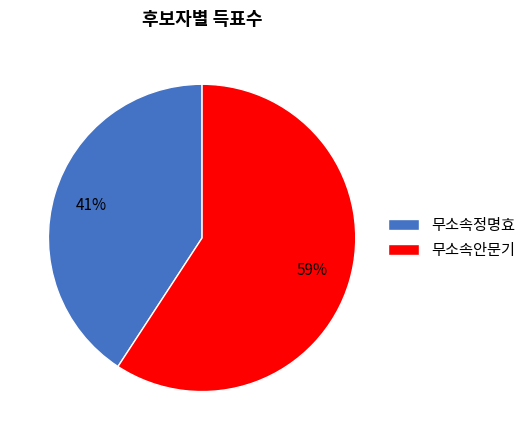

Is 무소속안문기 the majority of the pie?

Yes